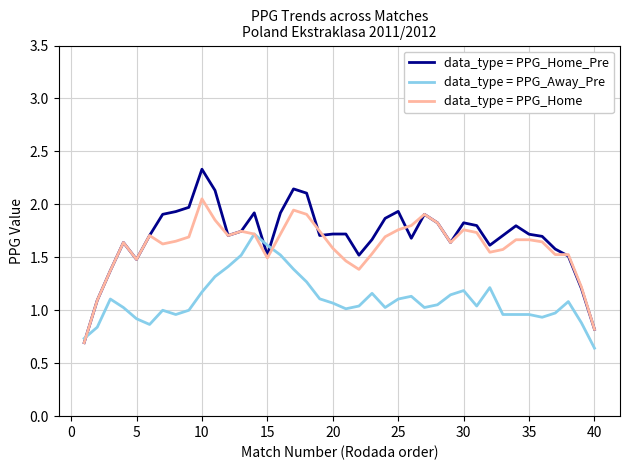

Which series has the widest spread of values?

data_type = PPG_Home_Pre